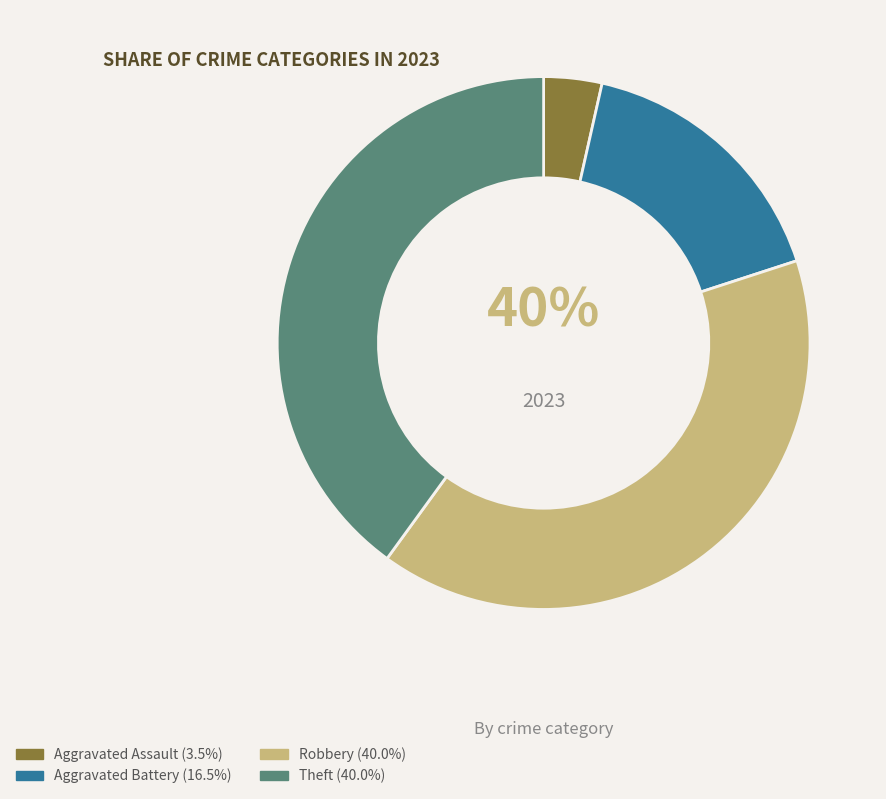

To the nearest percent, what portion does Aggravated Assault represent?

4%